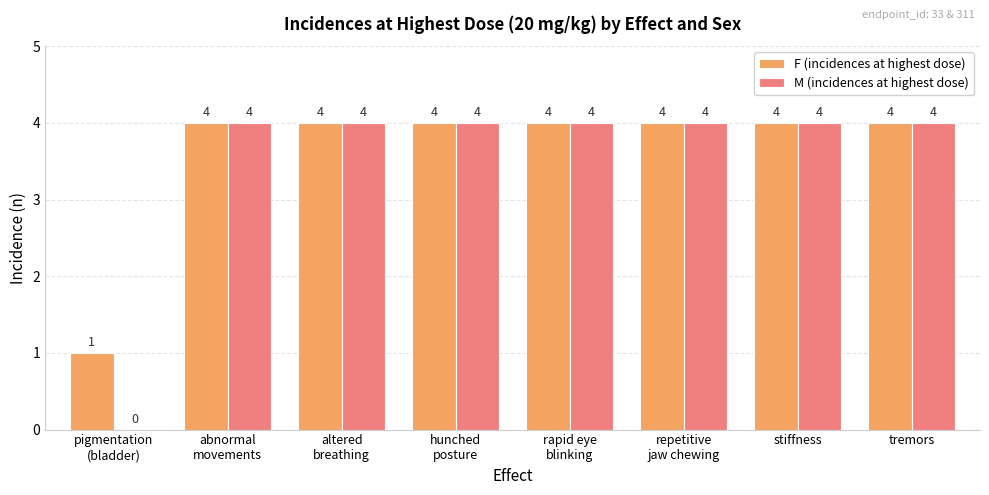

What is the highest value of the M (incidences at highest dose) series?

4